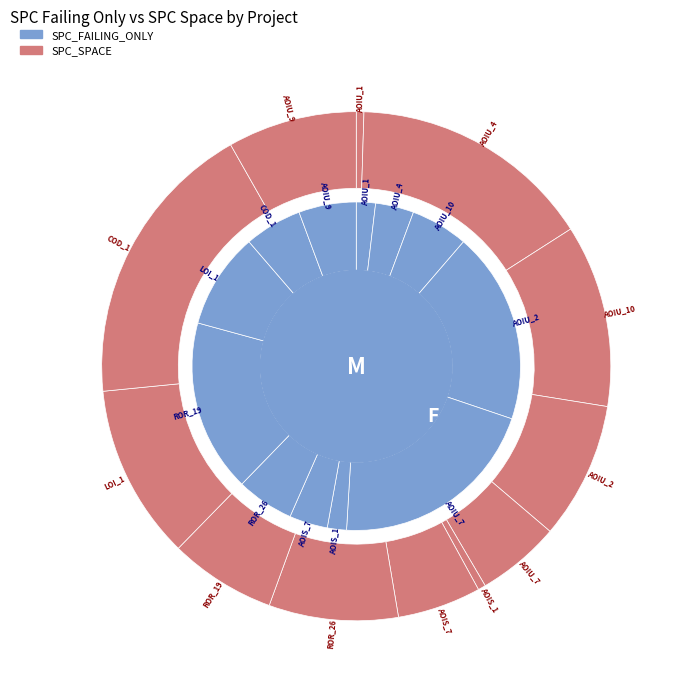

Is it true that 3 is 9% of the pie?

True